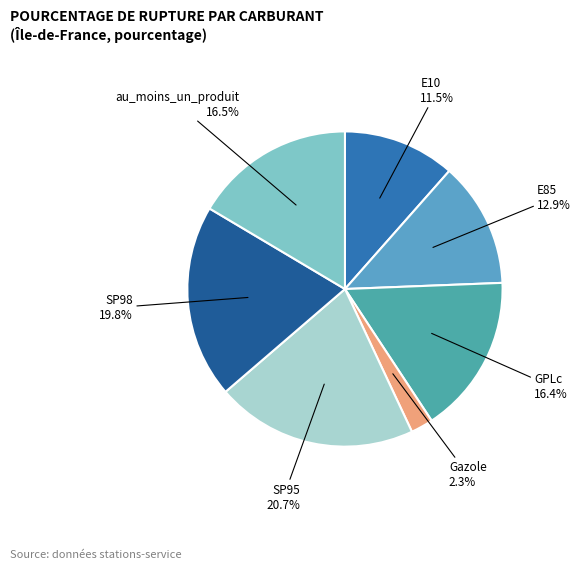

To the nearest percent, what is the difference between the largest and smallest slice percentages?

18%